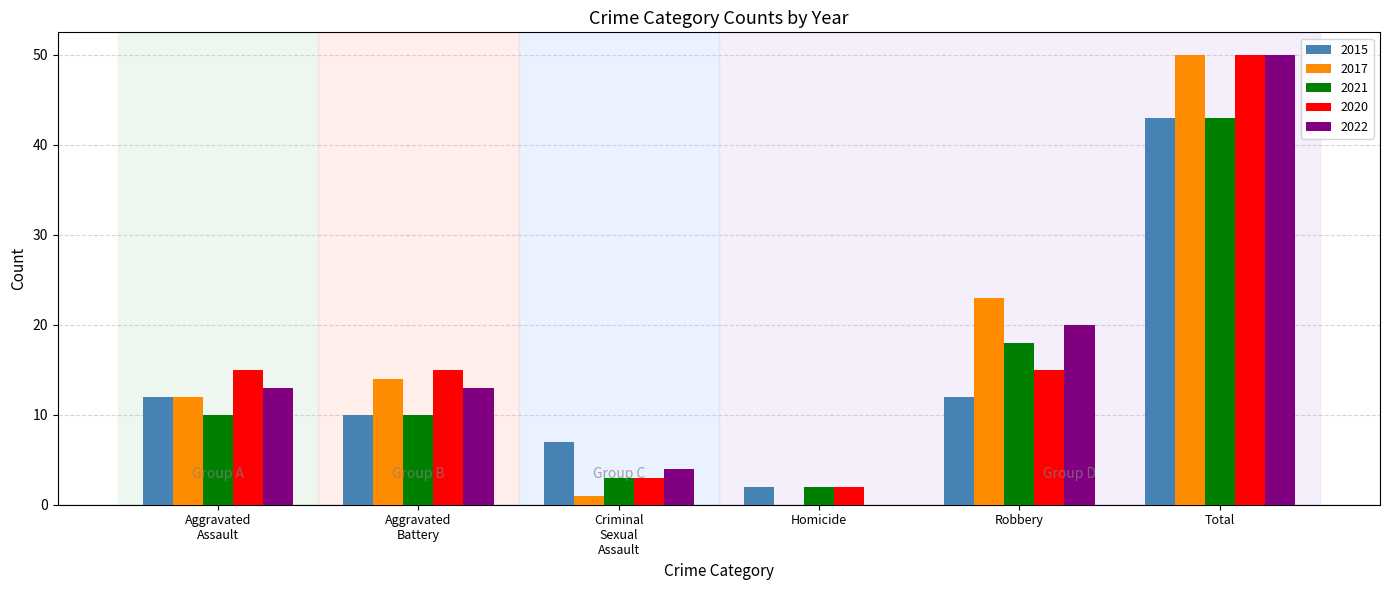

Is it true that 2021 equals 2 at Homicide?

True